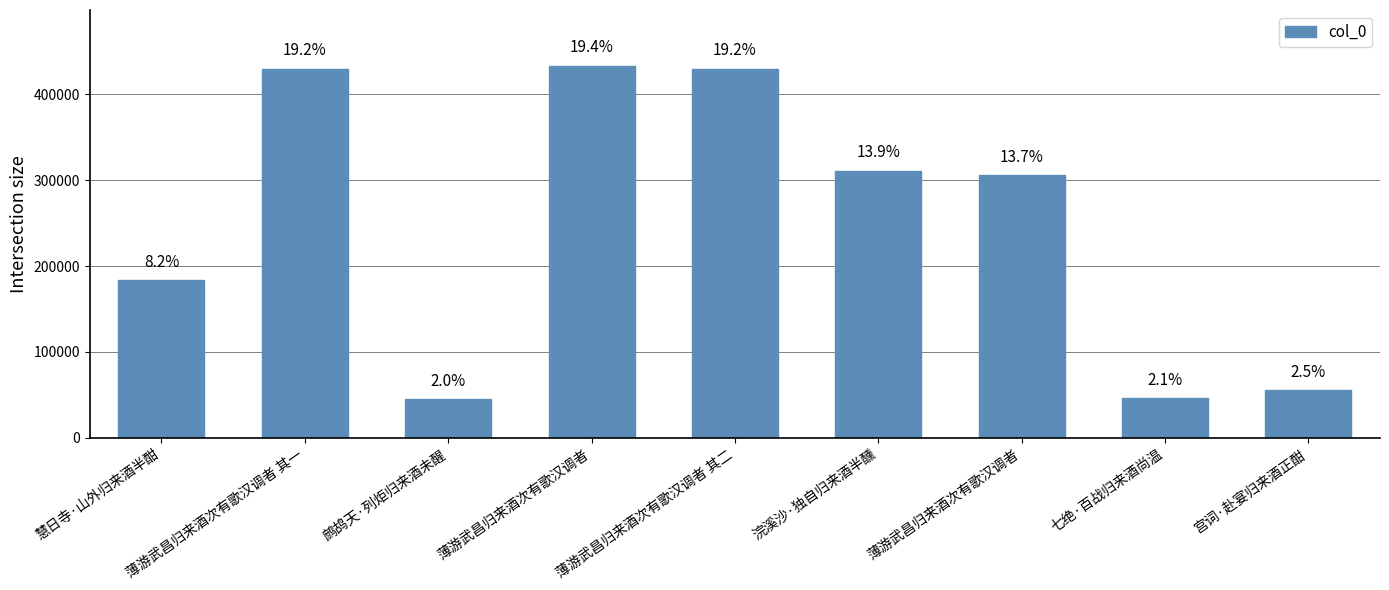

The value at 薄游武昌归来酒次有歌汉调者 is 166334. True or false?

False